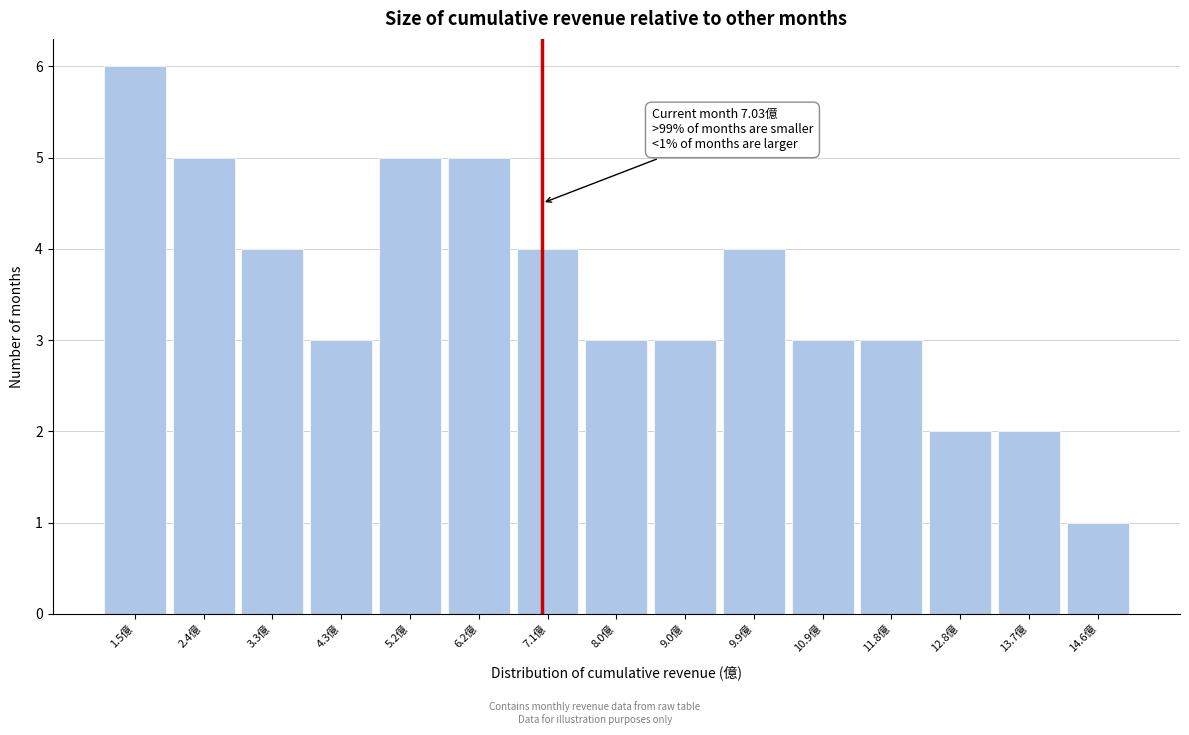

Which range on the x-axis has the tallest bar?

1.0 to 1.9